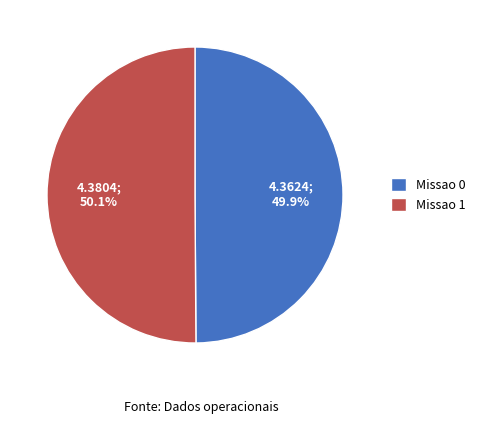

The Missao 1 slice represents 44% of the pie. True or false?

False